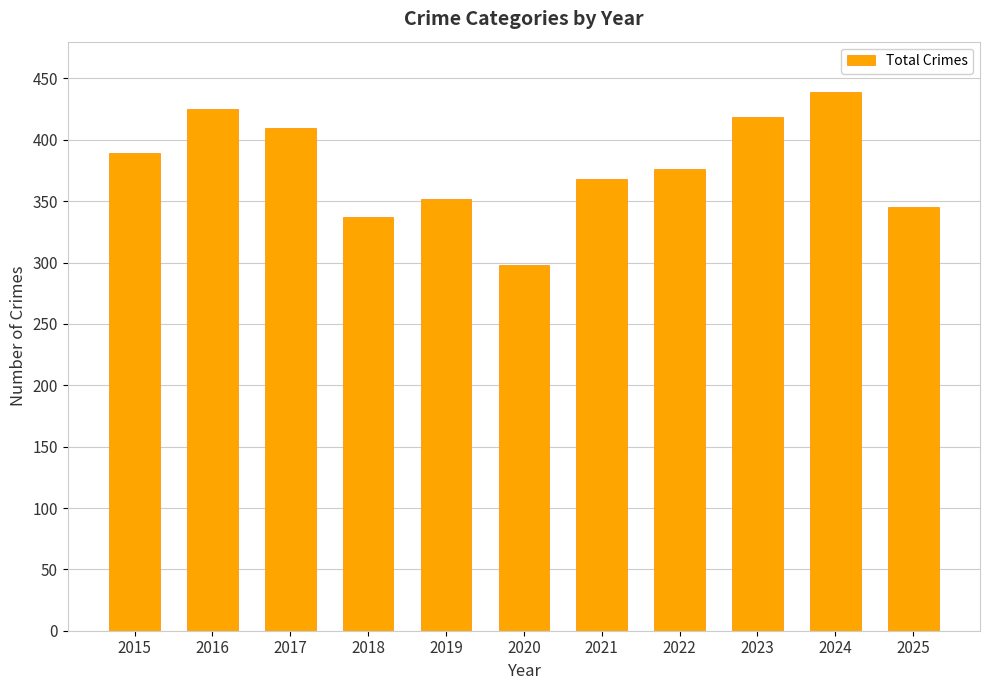

Reading left to right, extract all data points from this chart.

389	425	410	337	352	298	368	376	419	439	345